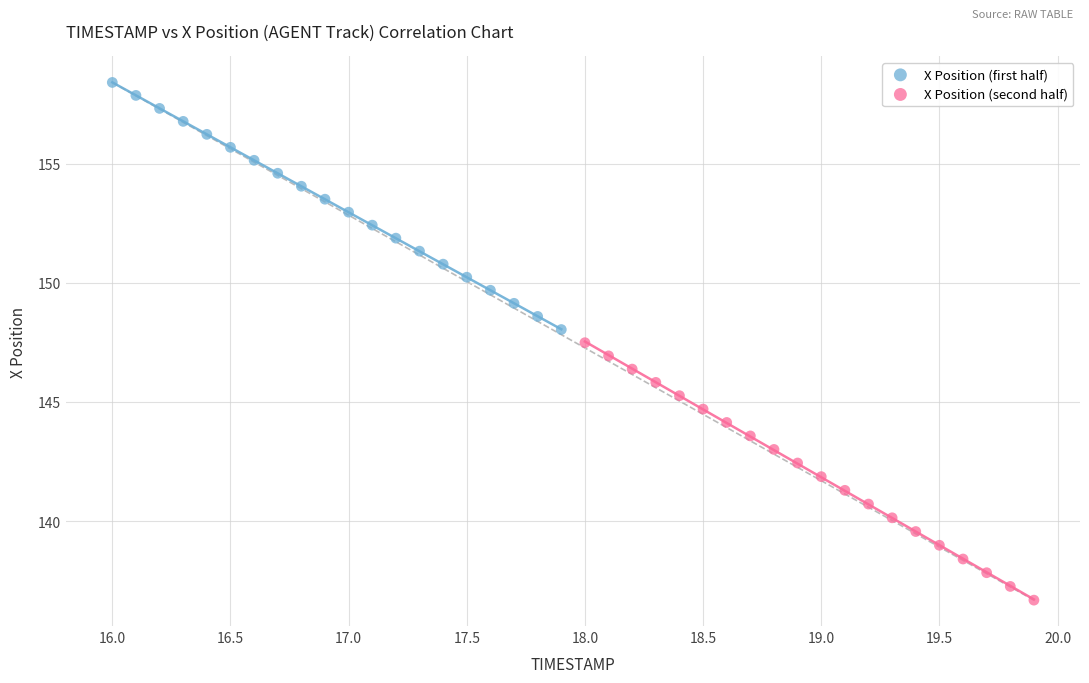

What are all the series names shown in the legend?

X Position (first half), X Position (second half)